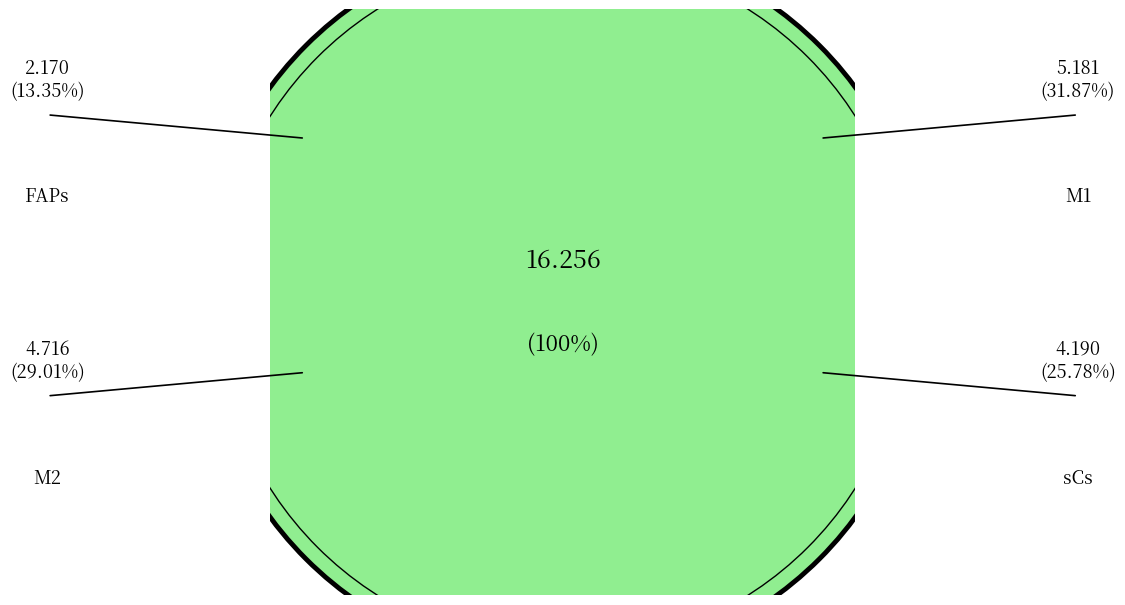

True or false: M1 accounts for 32% of the total.

True